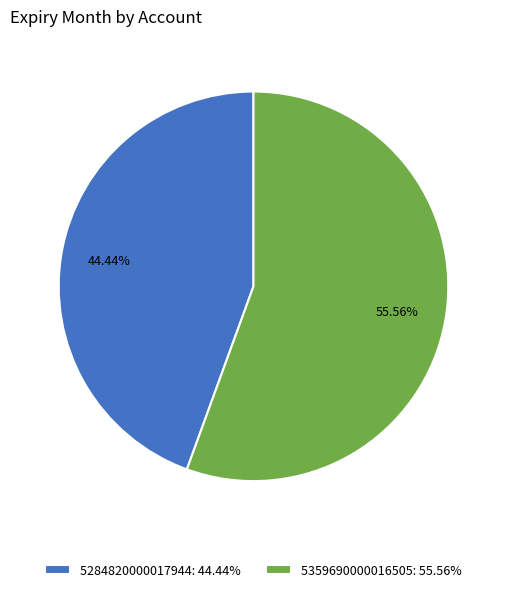

Rank the categories by value from lowest to highest.

5284820000017944, 5359690000016505